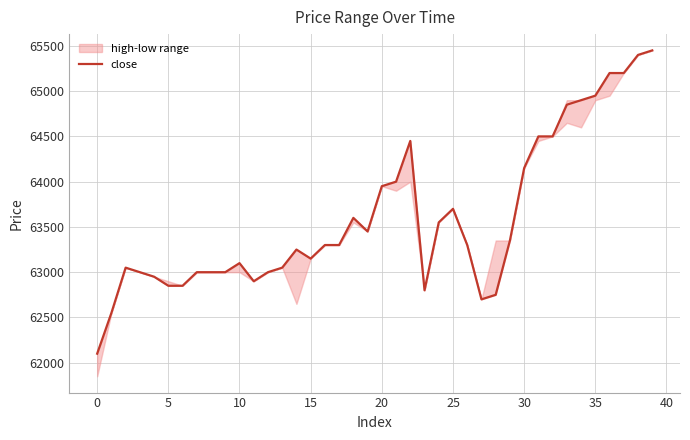

What is the sum of all values?

2544100